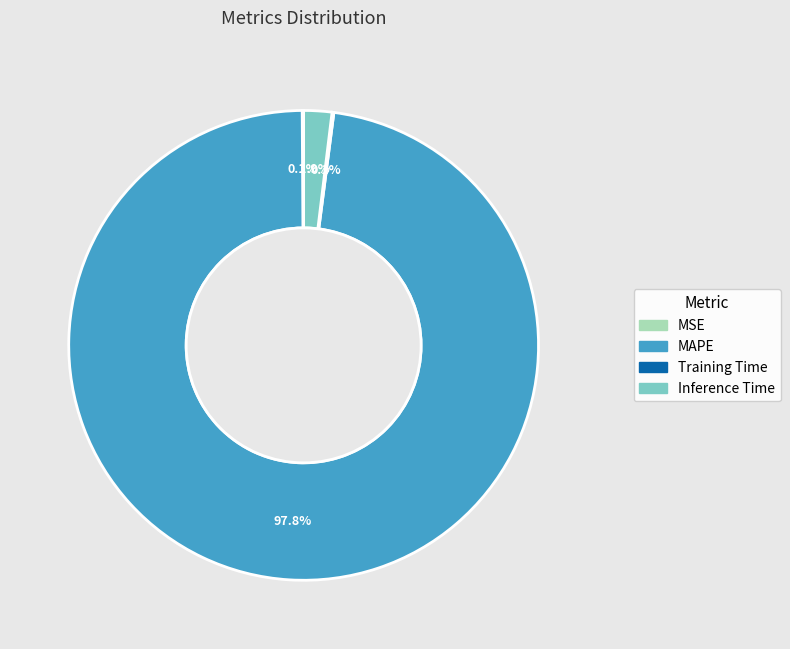

Which slice represents more than half of the pie?

MAPE